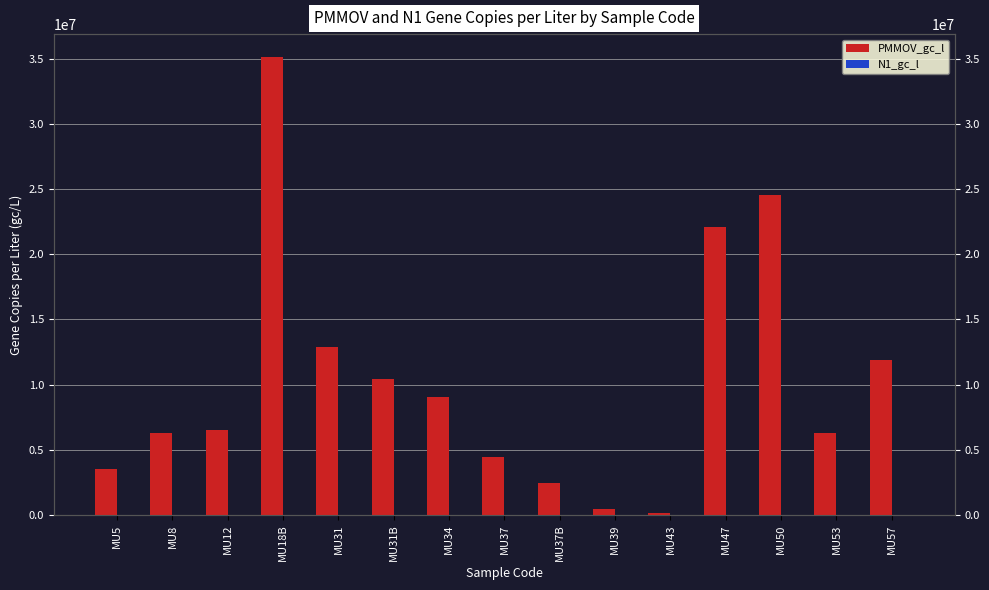

Reading left to right, extract all data points from this chart.

PMMOV_gc_l: 3531148.1	6276077.9	6511077.9	35125323.1	12879911.8	10470556.6	9018071.9	4437439.3	2437254.6	442456.2	128339.7	22097671.5	24530844.5	6288814.1	11885452.9
N1_gc_l: 15835.4	7167.1	0.0	14315.2	0.0	0.0	0.0	0.0	0.0	0.0	0.0	0.0	0.0	0.0	0.0